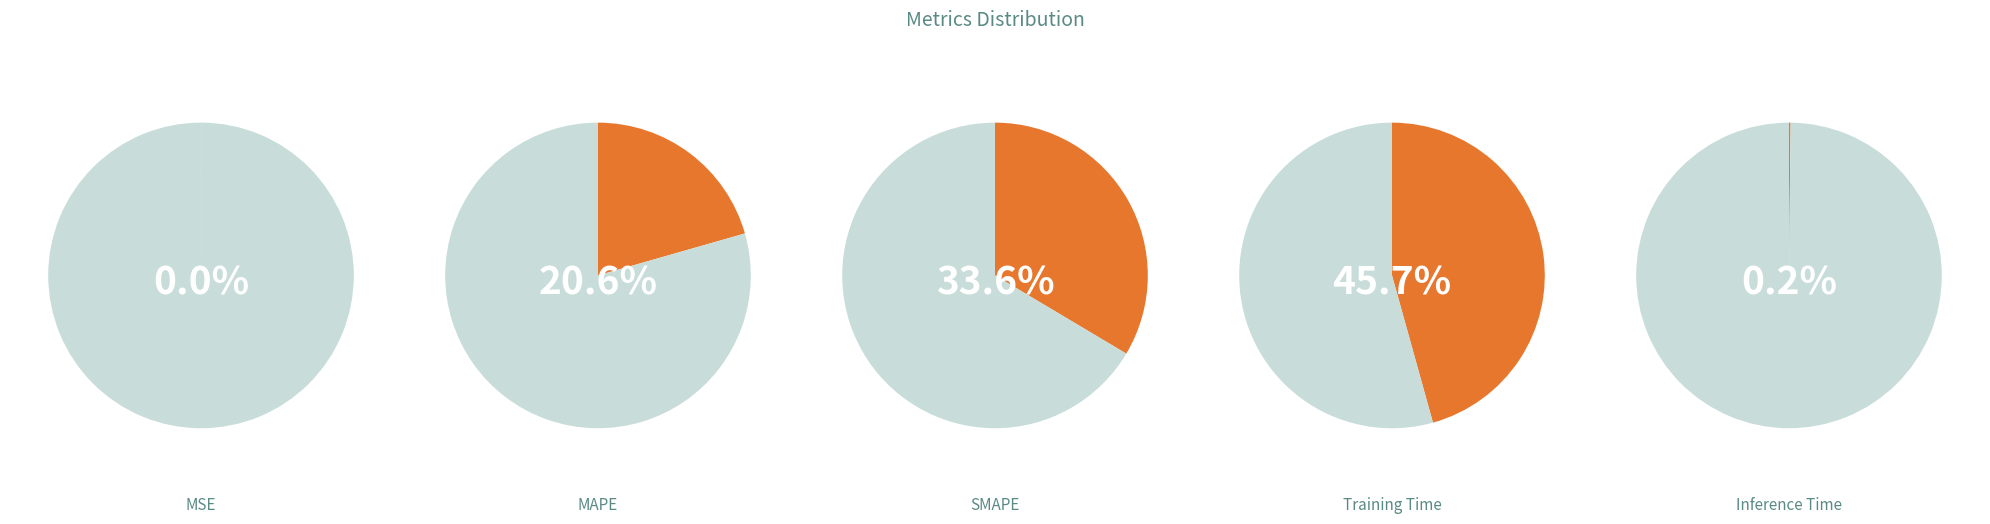

What percentage is NOT represented by Inference Time?

99.8%